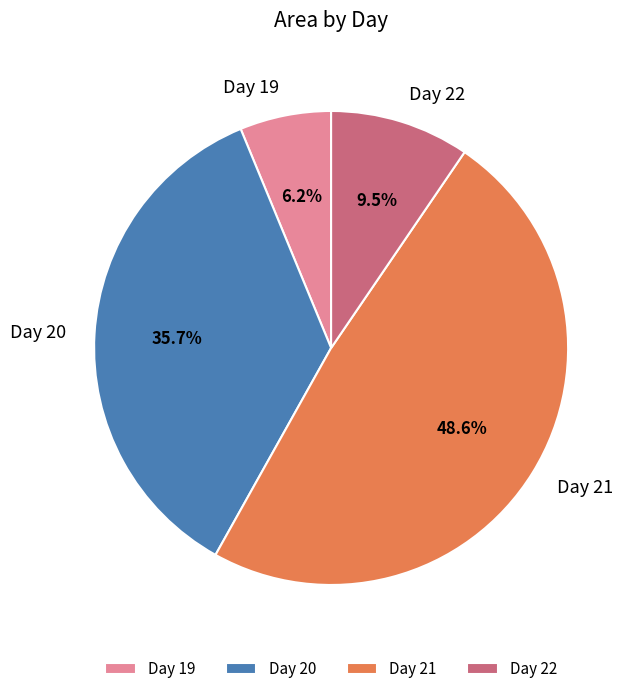

What is the largest slice in the pie chart?

Day 21